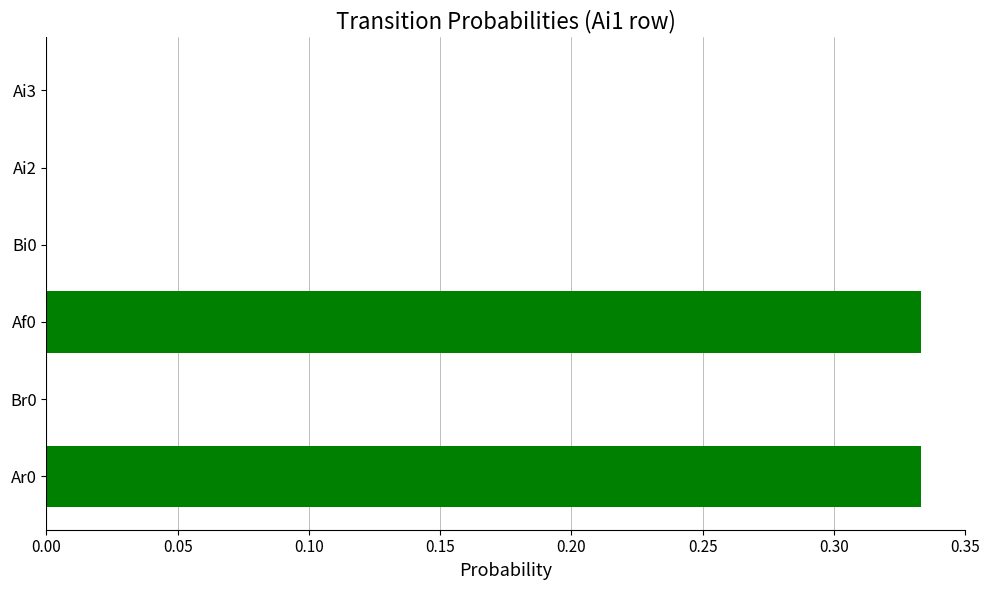

What is the change in value from Br0 to Af0?

+0.3